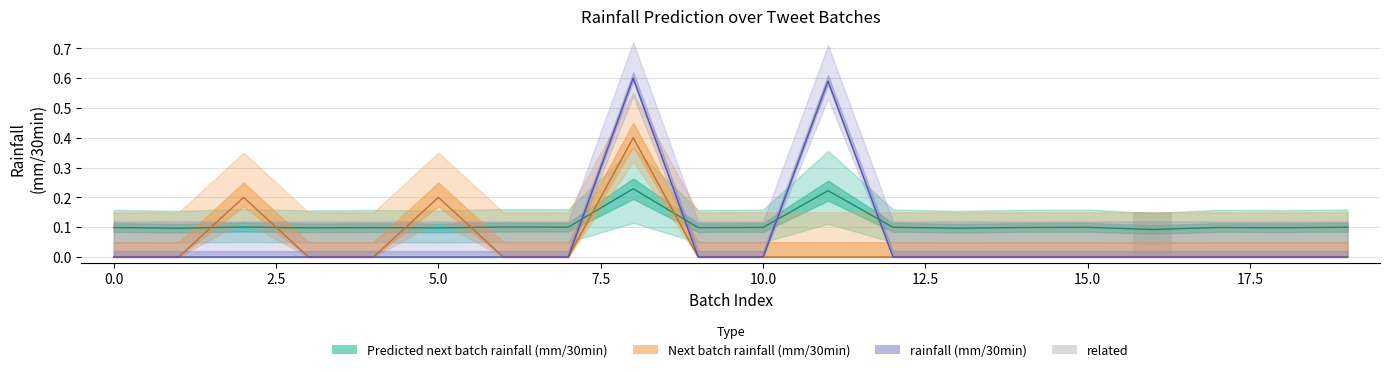

What is the label of the 6th bar from the right?

14